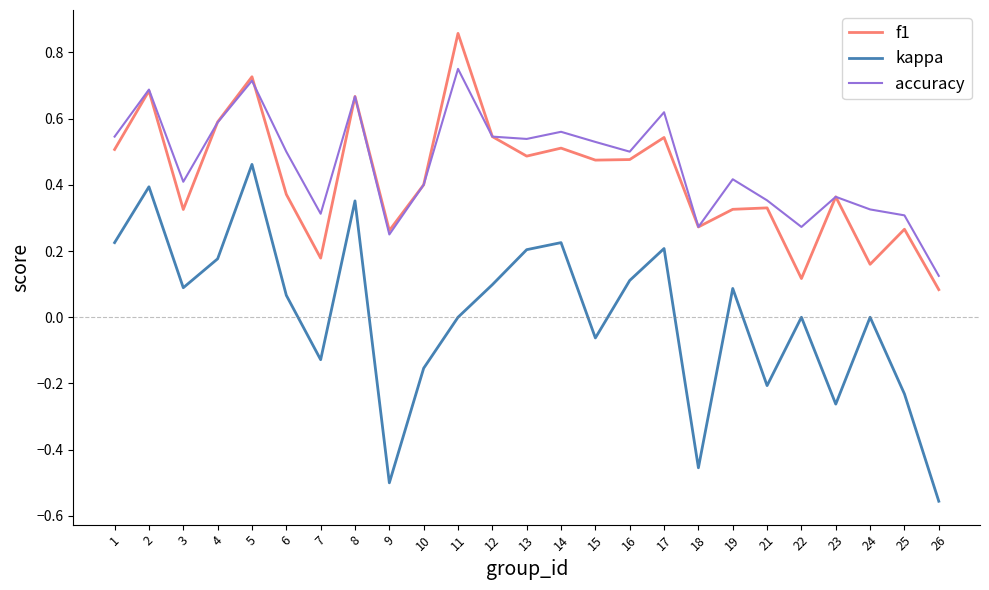

At 24, list the series in order from largest to smallest.

accuracy, f1, kappa